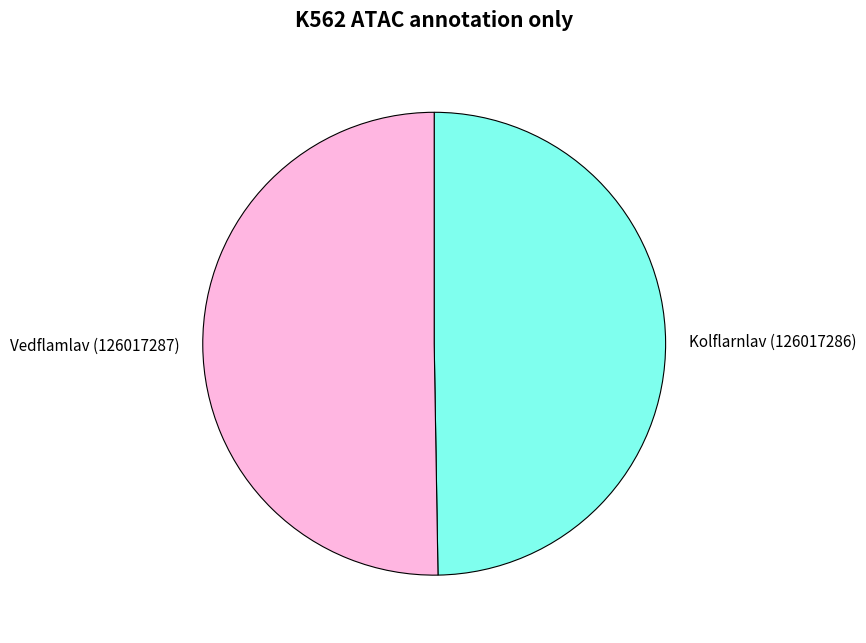

Combined, do Vedflamlav (126017287) and Kolflarnlav (126017286) account for over 50%?

Yes